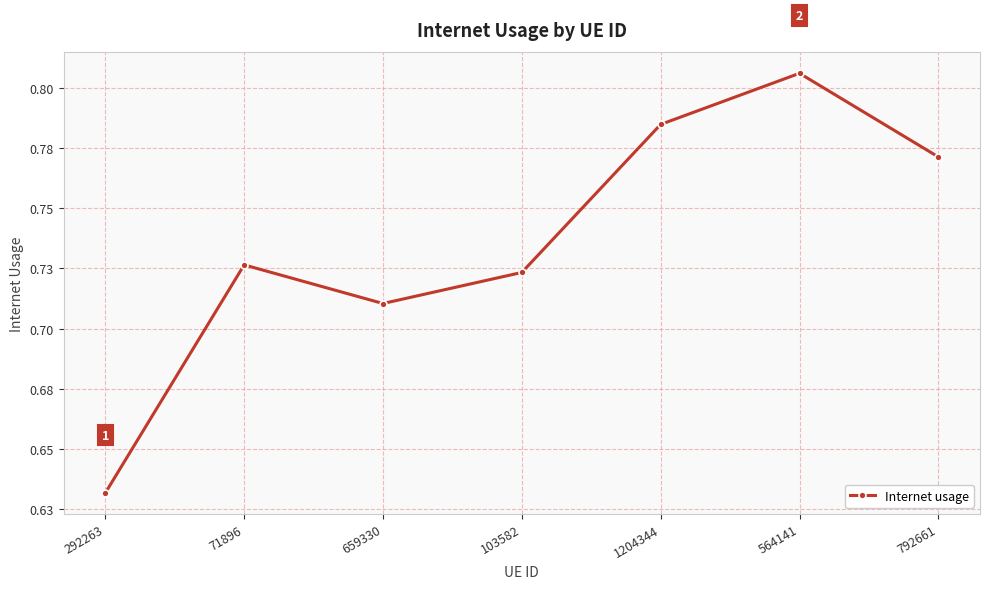

What is the average value?

0.7